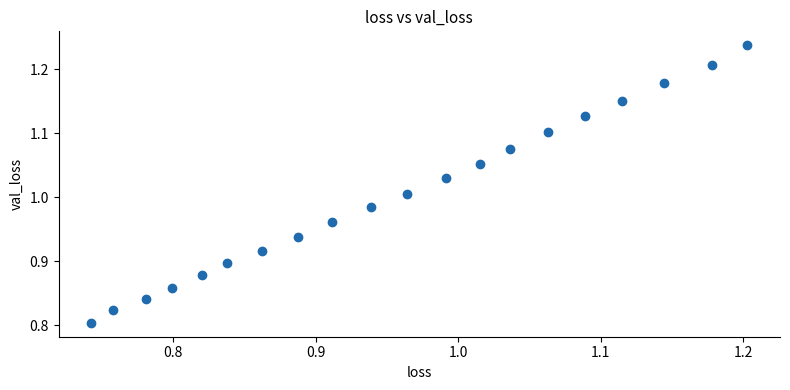

What is the range of Y values (max minus min)?

0.4